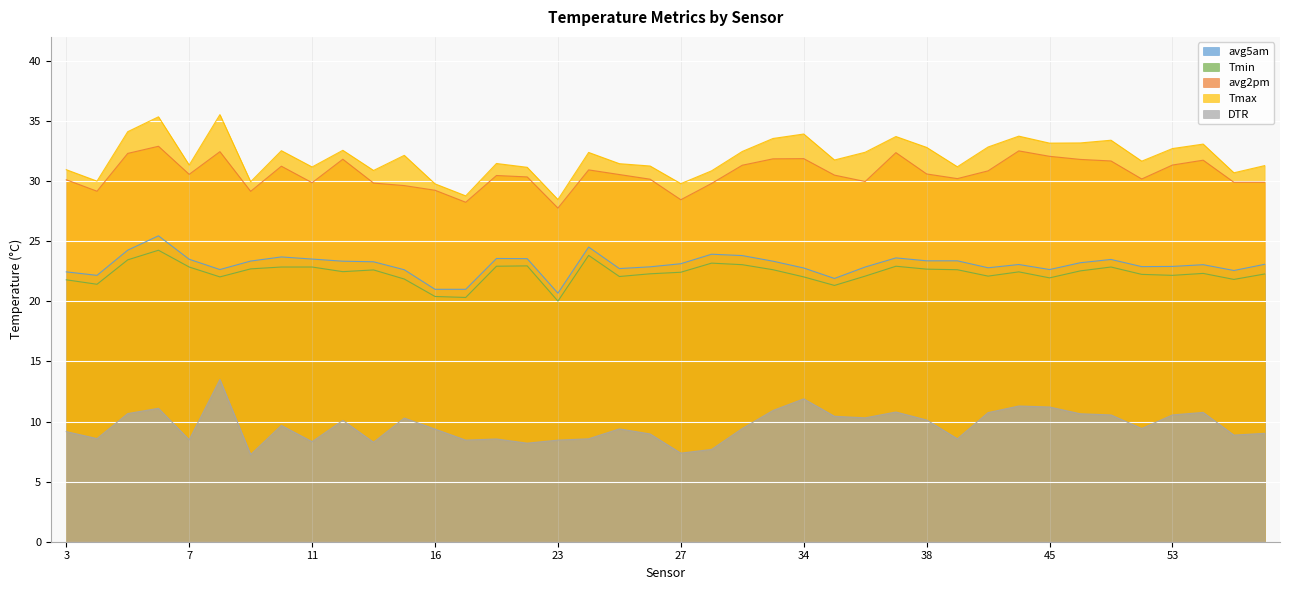

Which category has the highest value in the Tmin series?

6